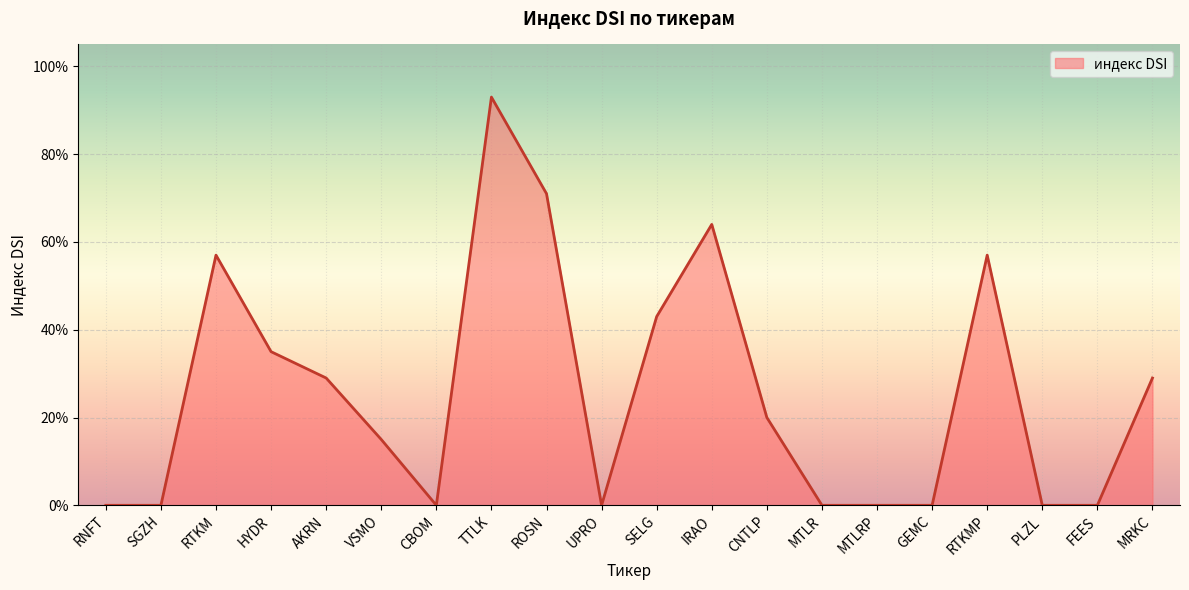

Does the chart display data point markers on the line(s)?

No